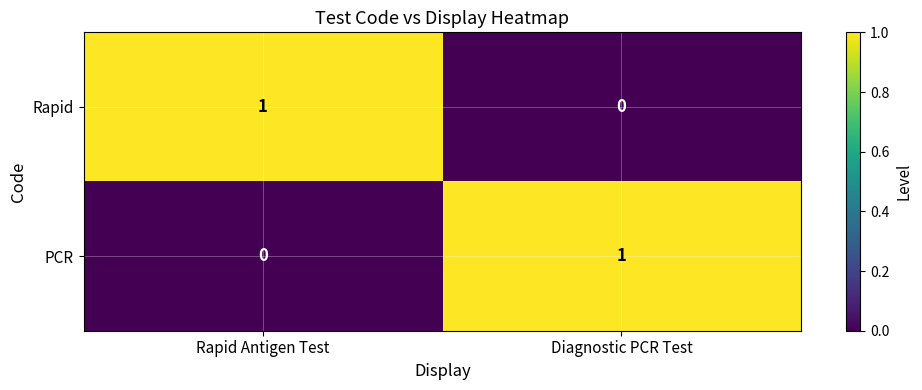

What is the difference between the highest and lowest values at Rapid Antigen Test?

1